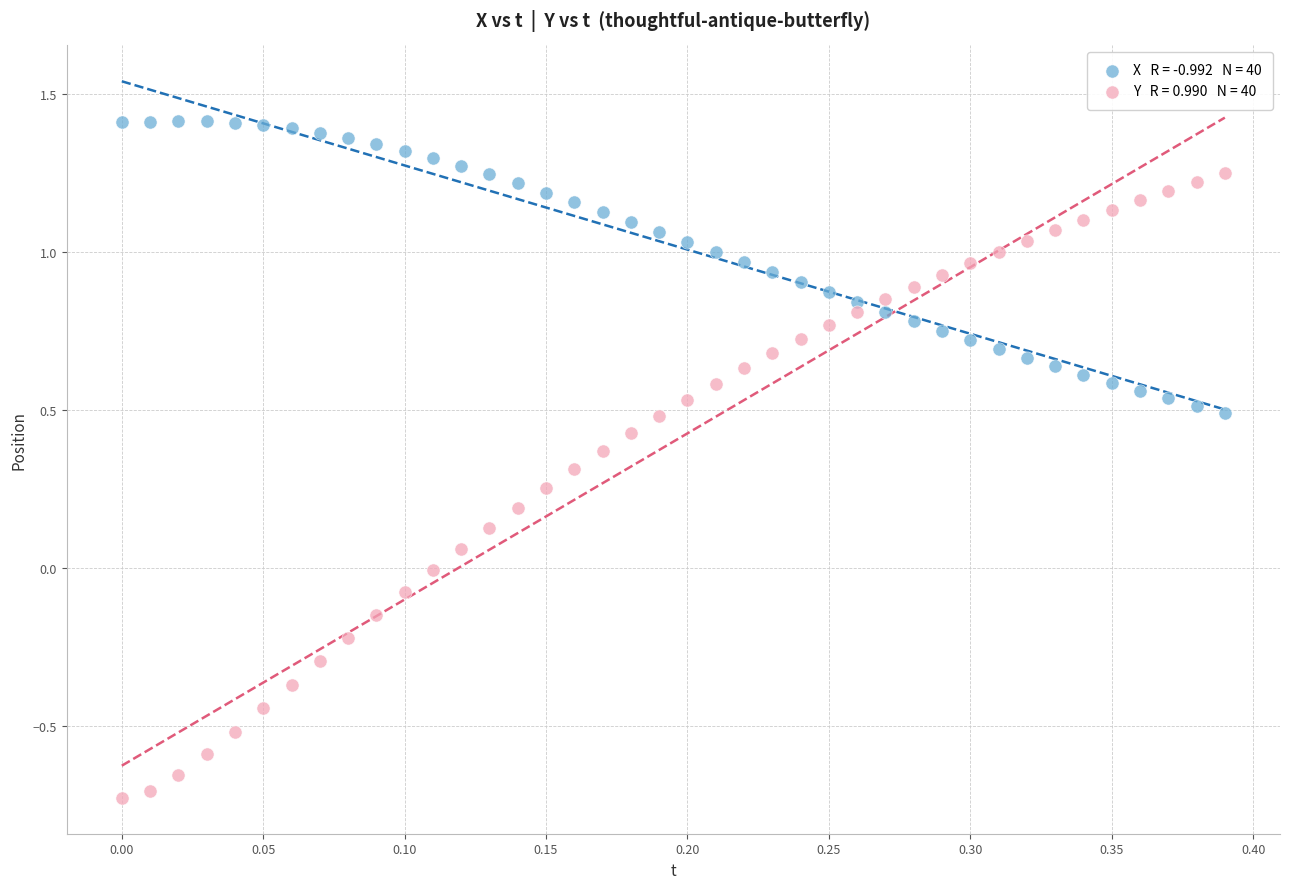

Across all data points, what is the range of Y values (max minus min)?

2.1